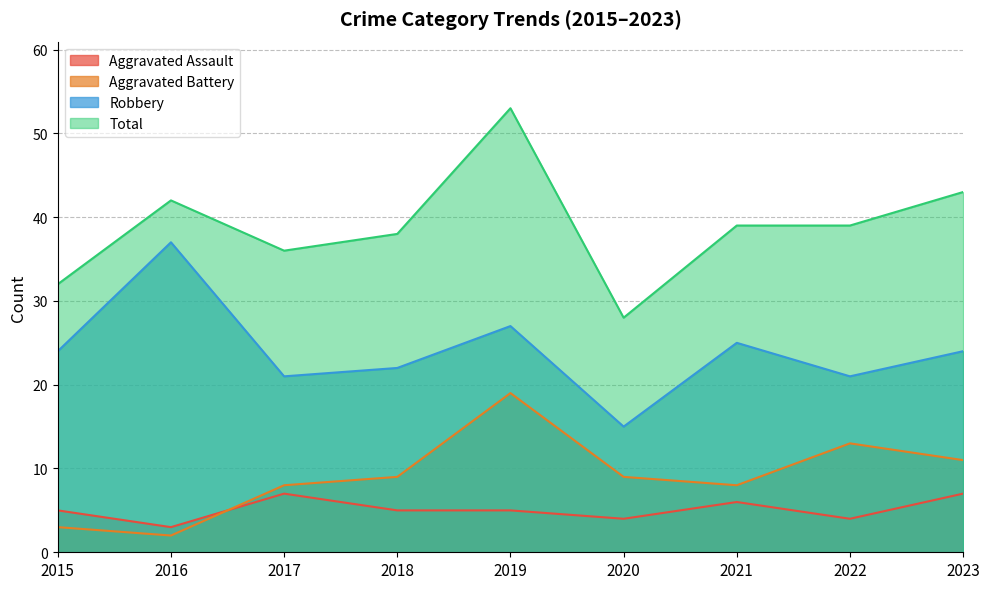

The value of Total at 2016 is 12. True or false?

False